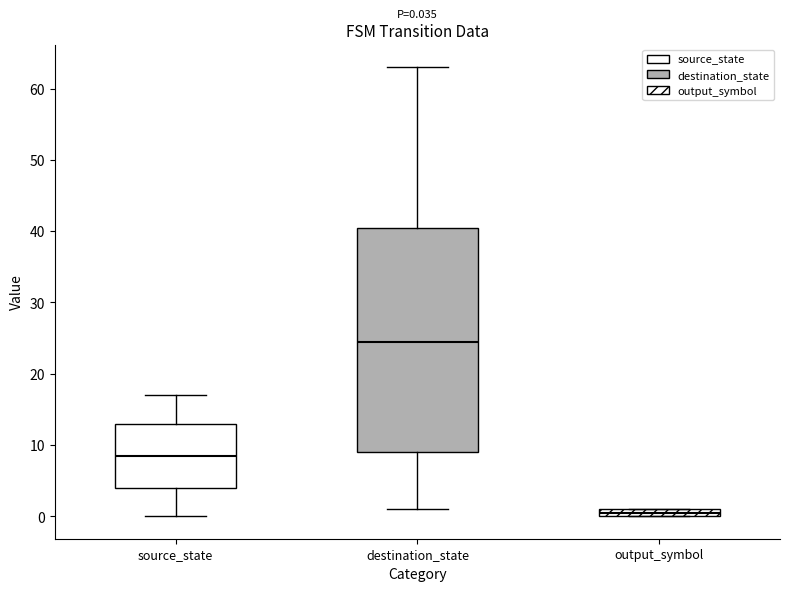

Which box's median line is the lowest?

output_symbol